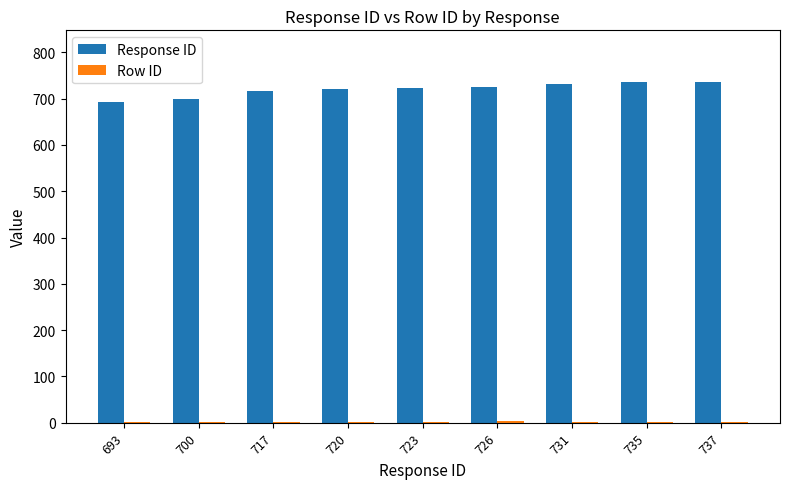

The Response ID series shows 504 at 726. True or false?

False